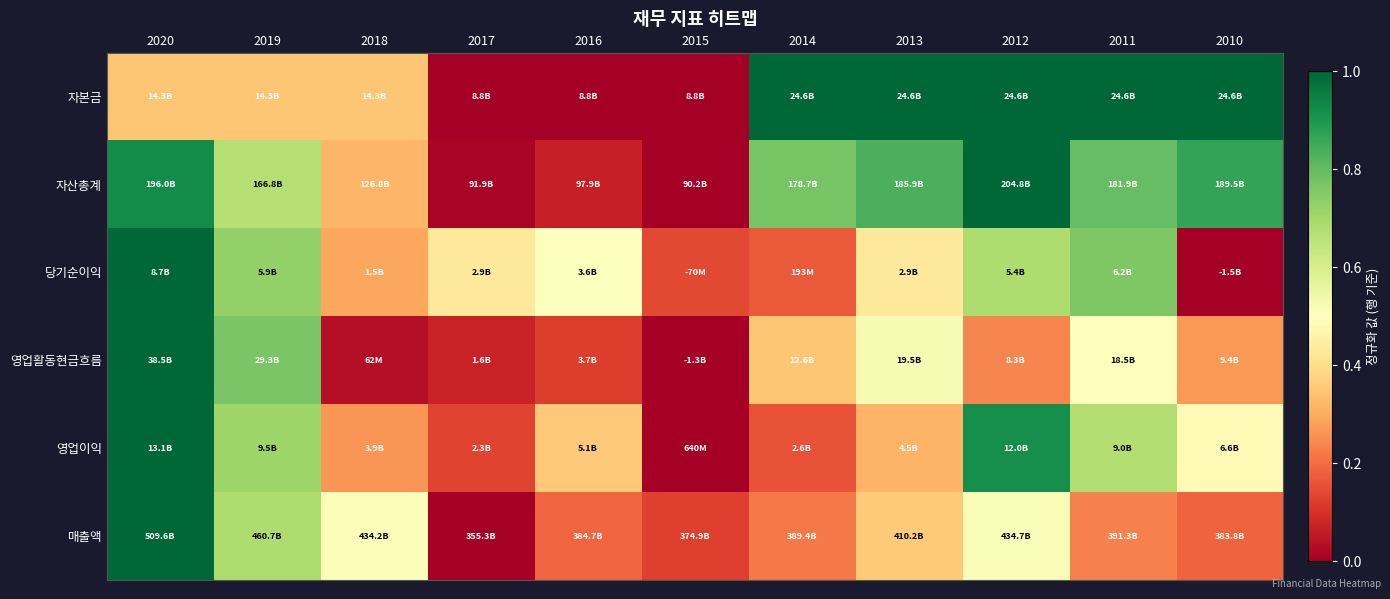

How many categories are shown in the chart?

11